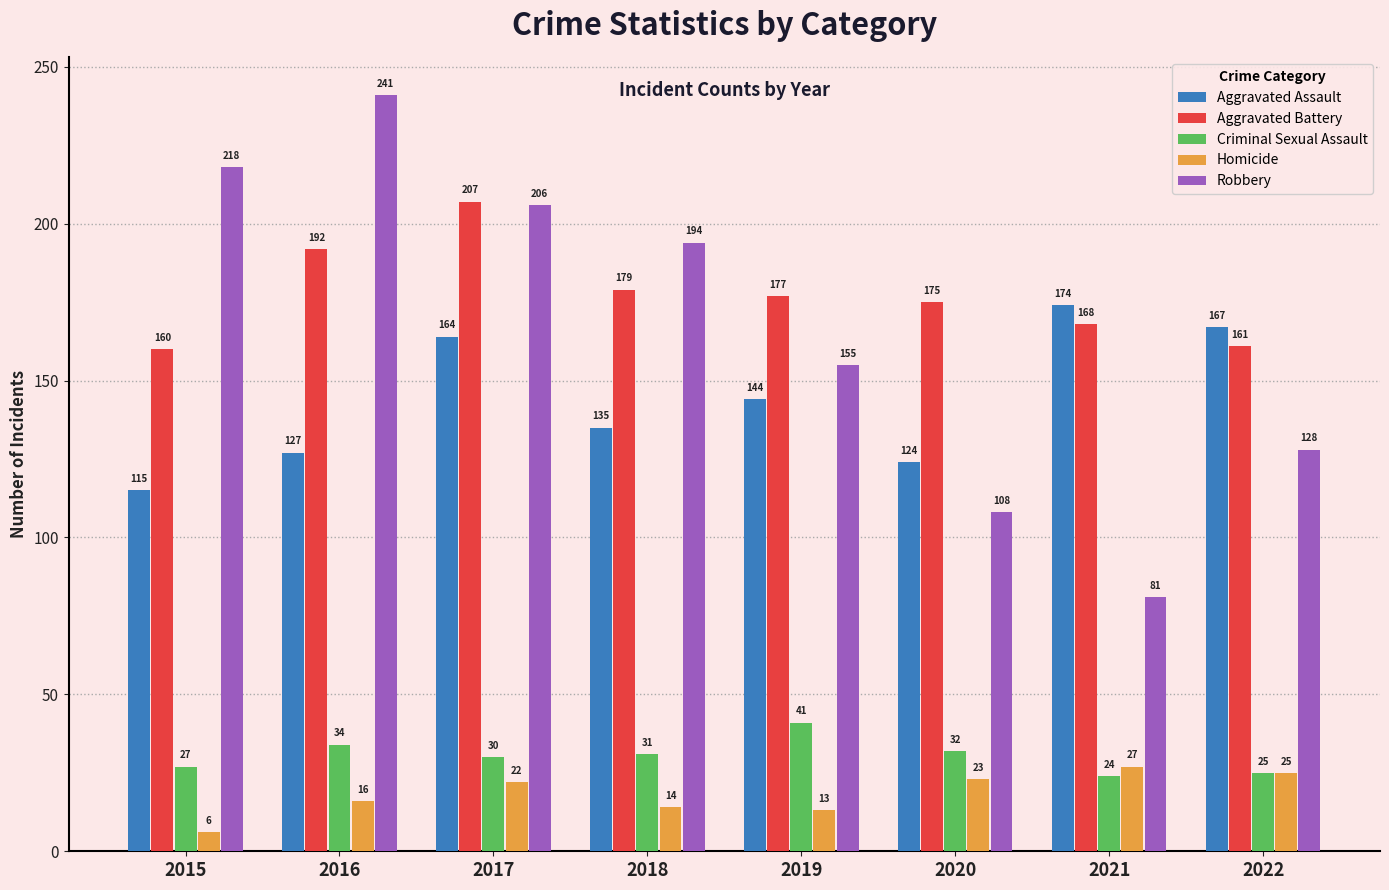

At 2019, list the series in order from largest to smallest.

Aggravated Battery, Robbery, Aggravated Assault, Criminal Sexual Assault, Homicide